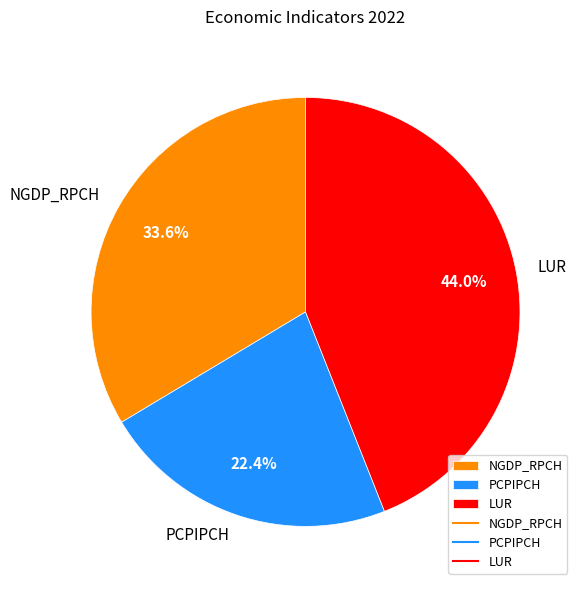

How many segments does this pie chart have?

3